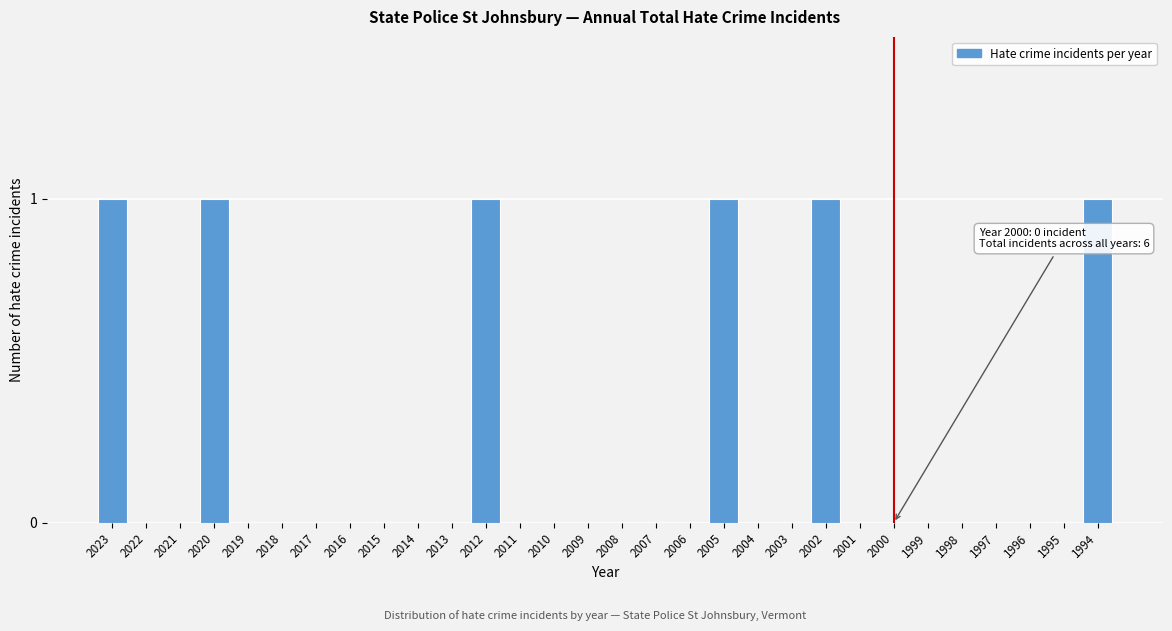

Reading right to left, extract all data points from this chart.

1994=1	1995=0	1996=0	1997=0	1998=0	1999=0	2000=0	2001=0	2002=1	2003=0	2004=0	2005=1	2006=0	2007=0	2008=0	2009=0	2010=0	2011=0	2012=1	2013=0	2014=0	2015=0	2016=0	2017=0	2018=0	2019=0	2020=1	2021=0	2022=0	2023=1